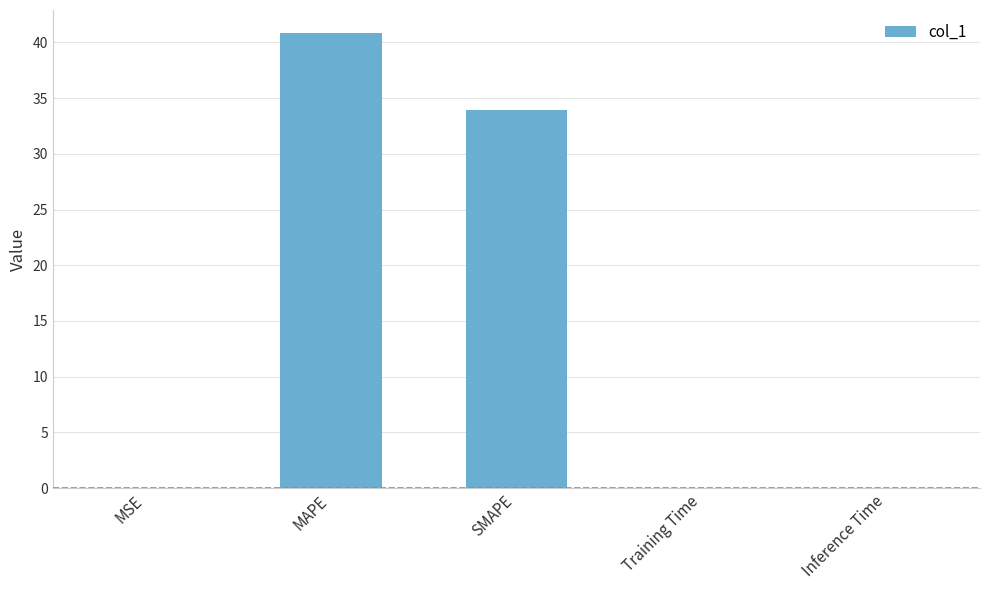

Where is the data nearest to the value 20?

SMAPE